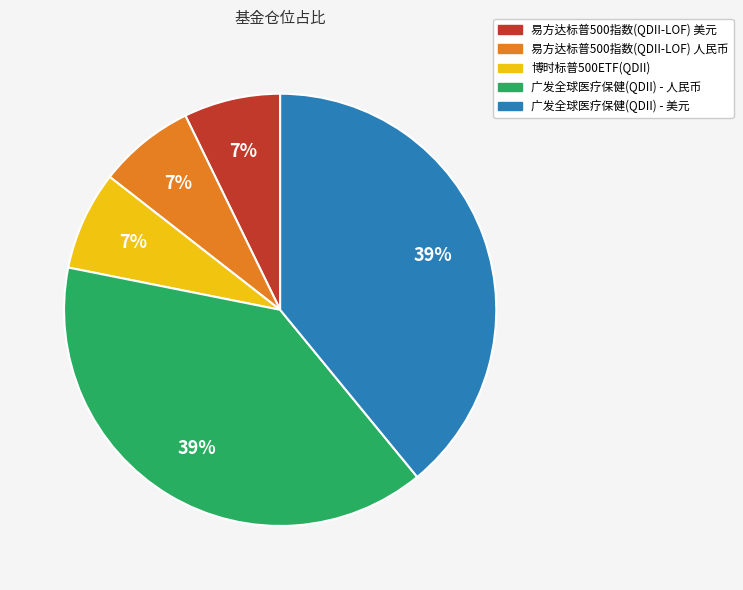

Do 广发全球医疗保健(QDII) - 人民币 and 易方达标普500指数(QDII-LOF) 人民币 together represent more than half of the pie?

No